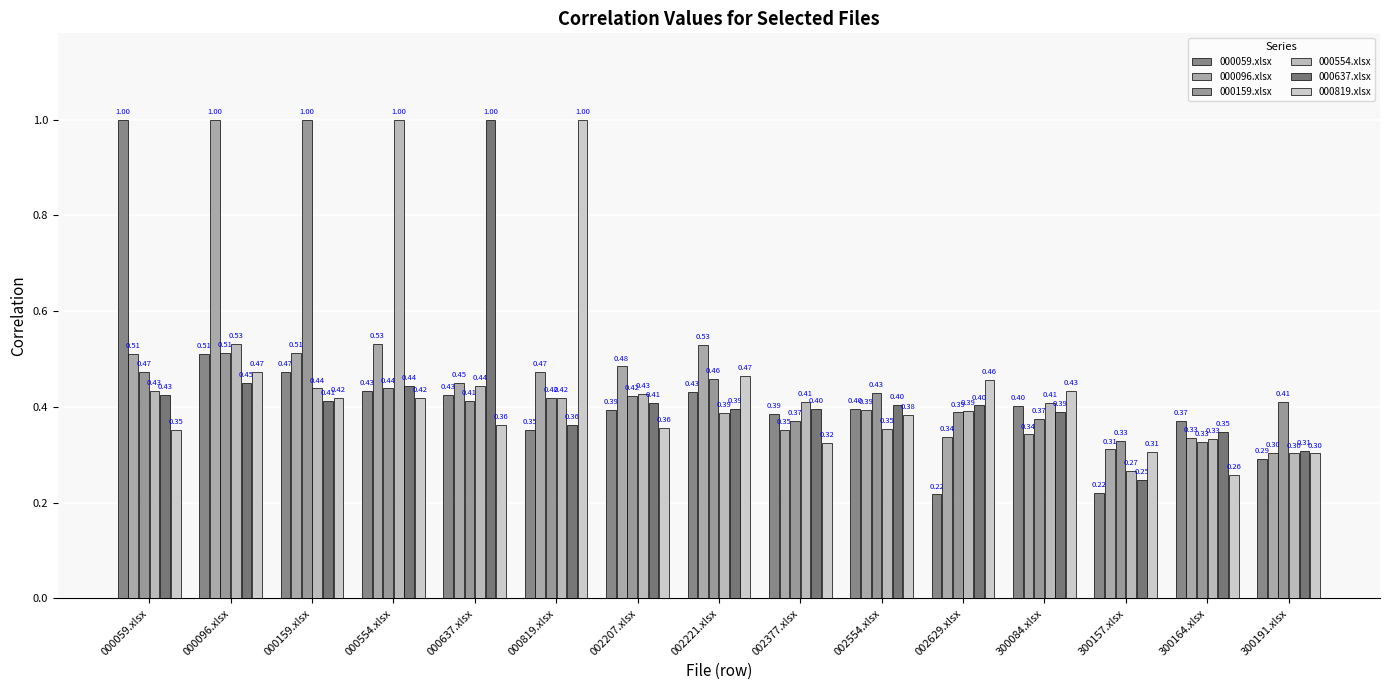

The value of 000819.xlsx at 300084.xlsx is 0.4. True or false?

True